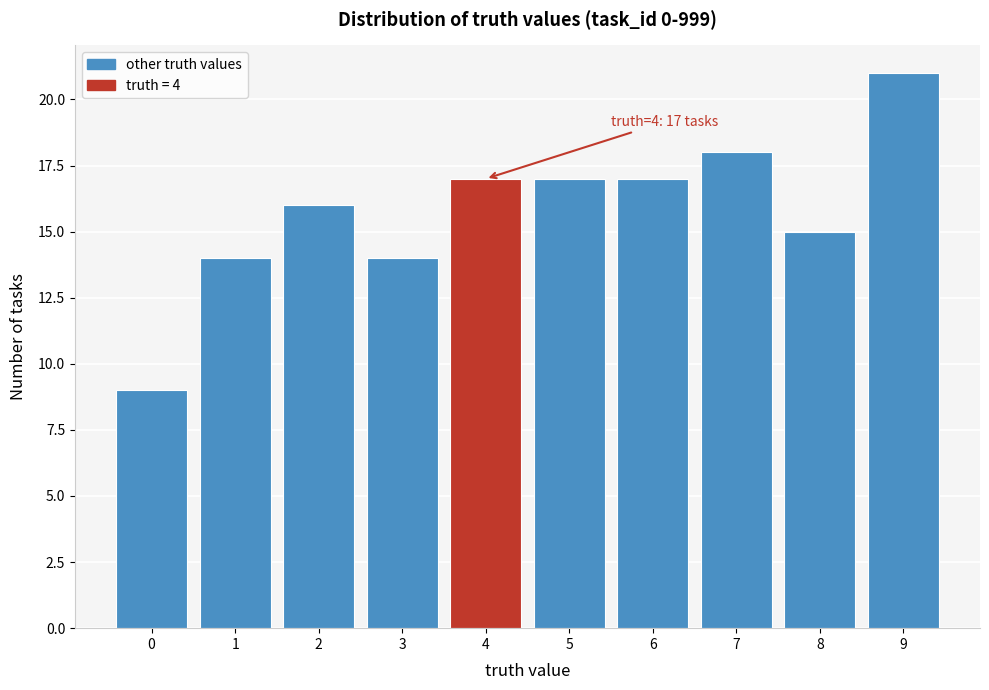

Over which range of the x-axis is the bar tallest?

8.5 to 9.5